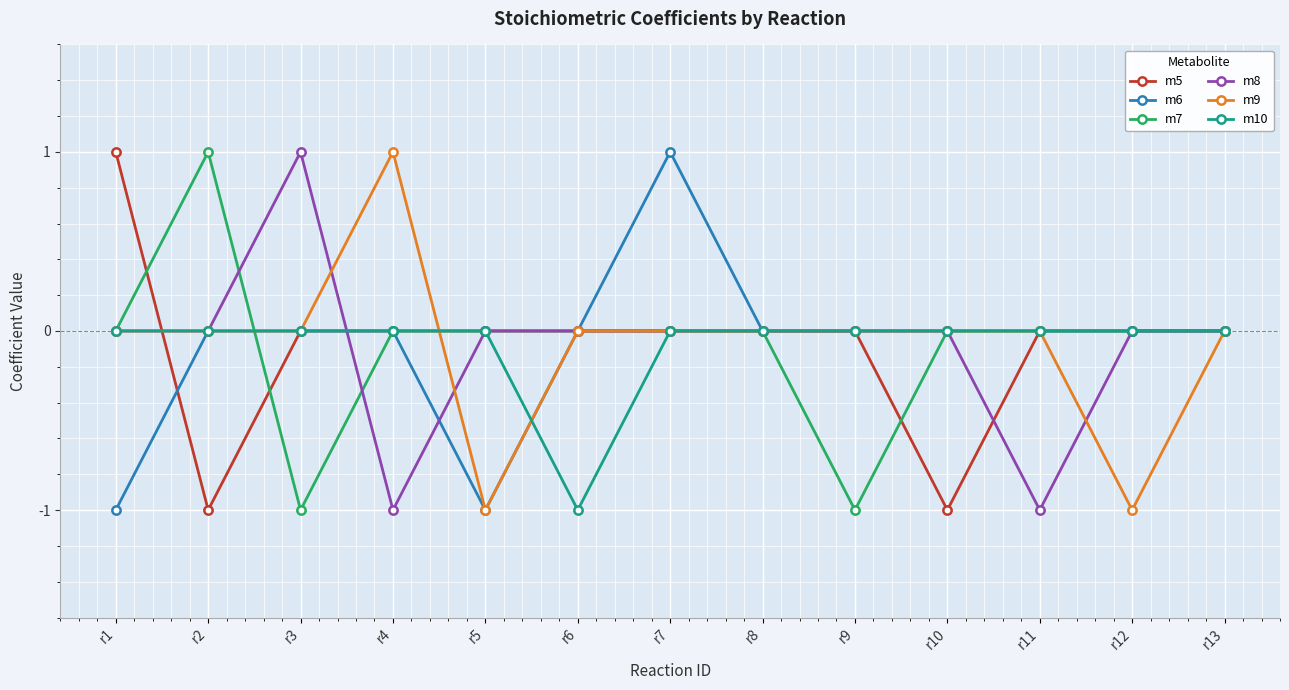

How many lines are shown in the chart?

6